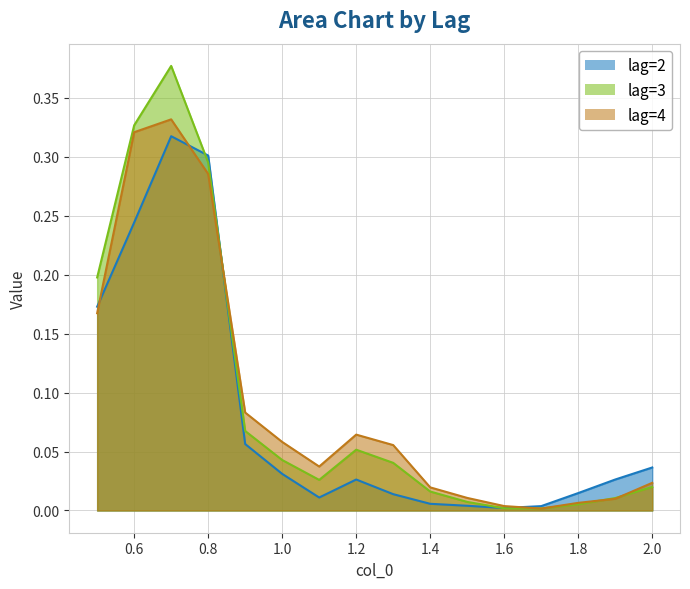

Count the number of categories in the chart.

16